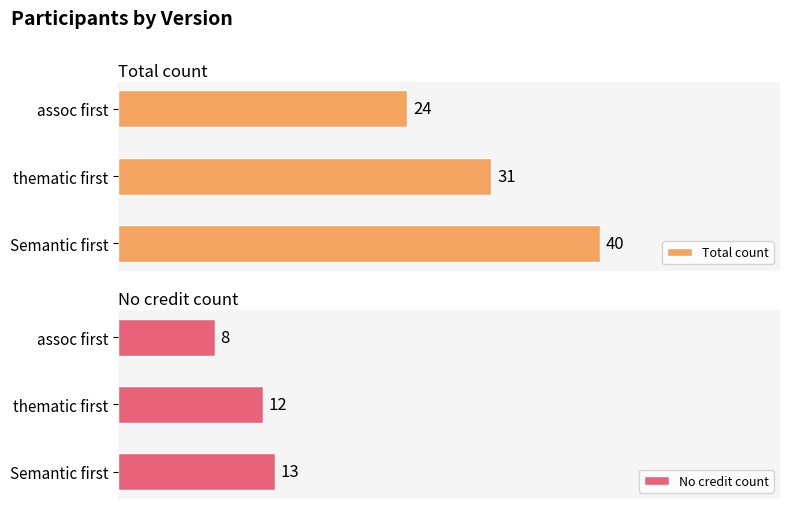

Where is Total count nearest to the value 32?

thematic first